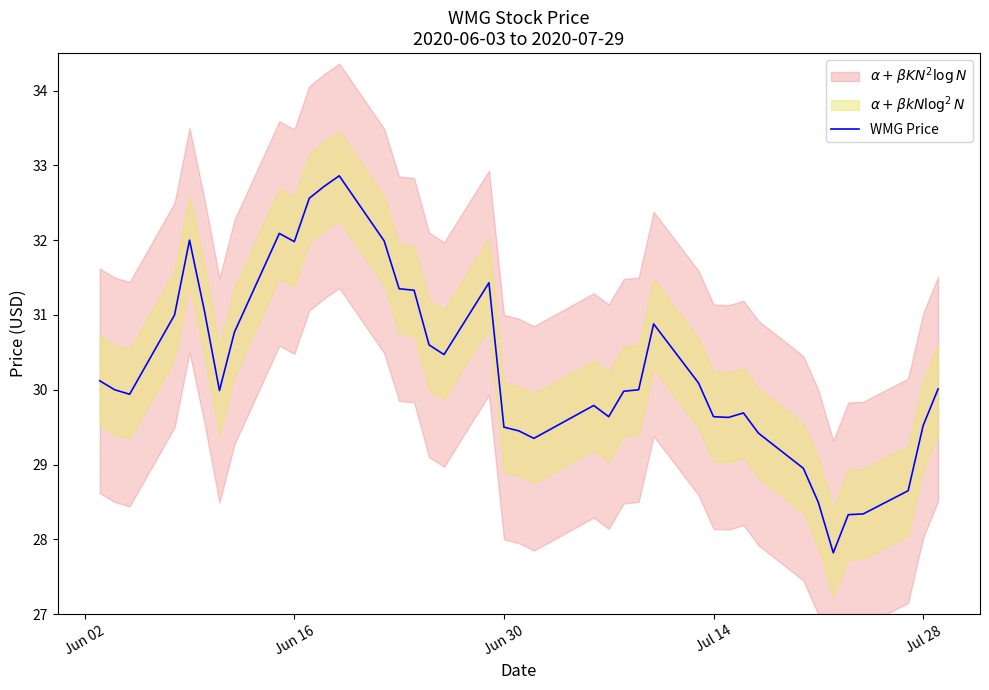

What is the lowest value of the WMG Price series?

27.8